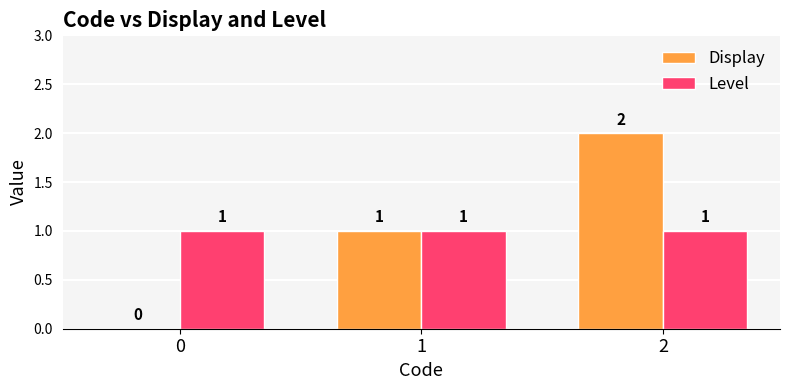

What is the average value of the Level series?

1